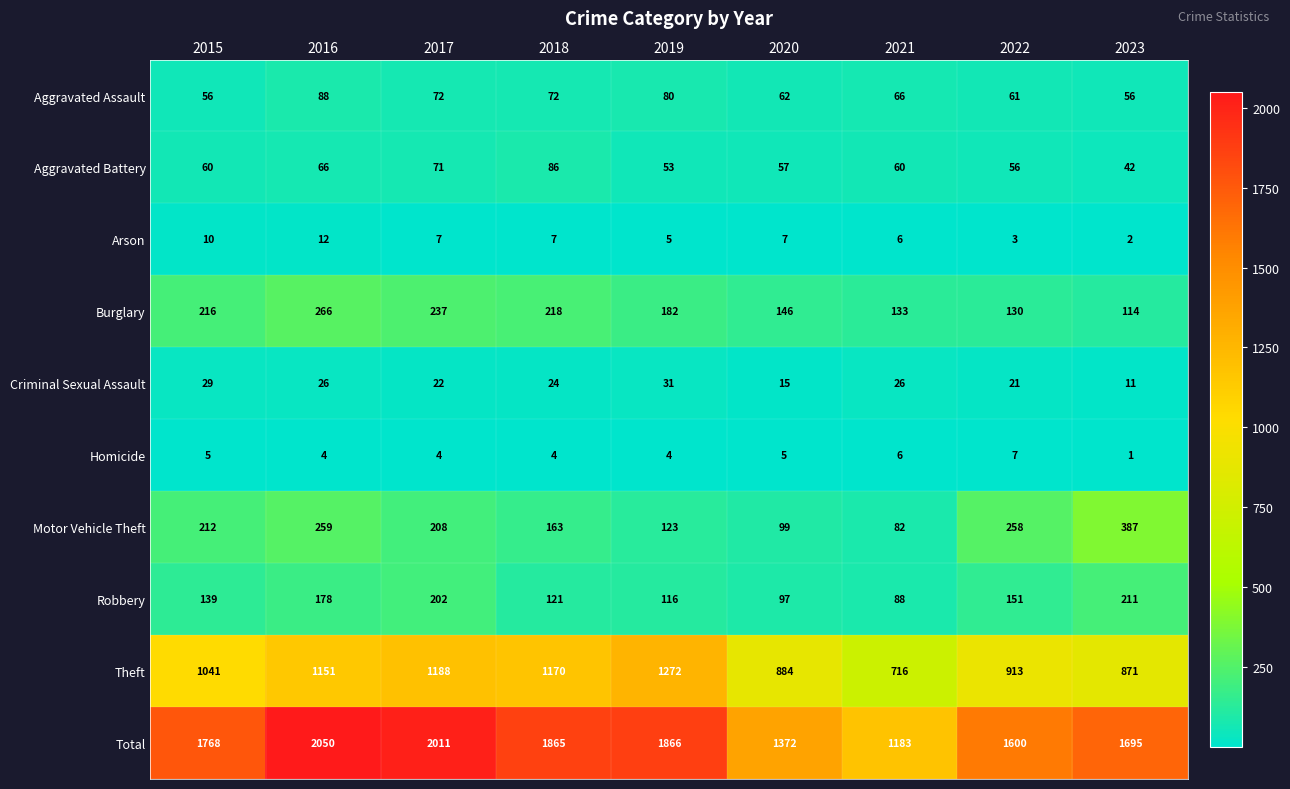

What is the difference between the maximum and minimum values in the Criminal Sexual Assault series?

20